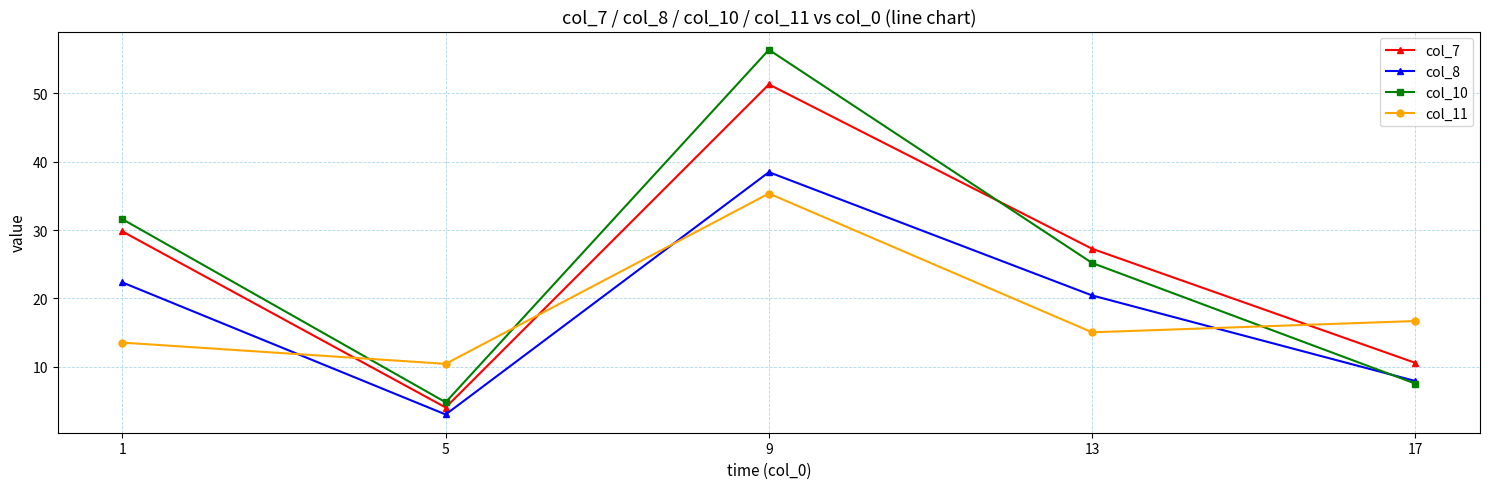

What is the average value of the col_7 series?

24.6